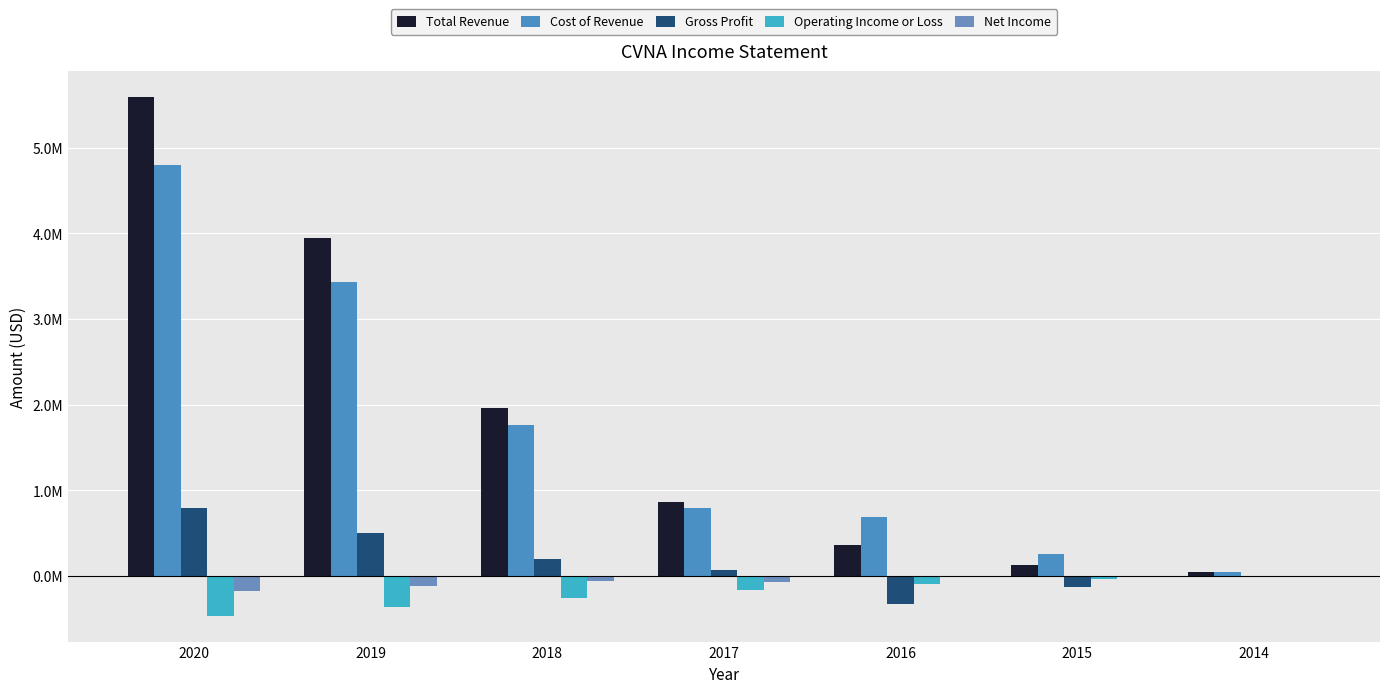

Which series has the widest spread of values?

Total Revenue